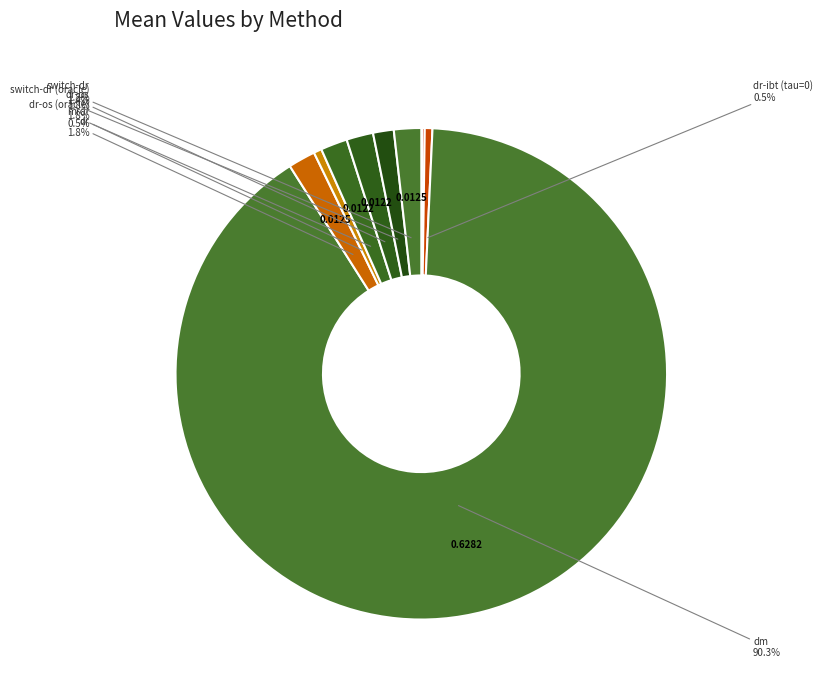

Which category has the biggest portion of the pie?

dm